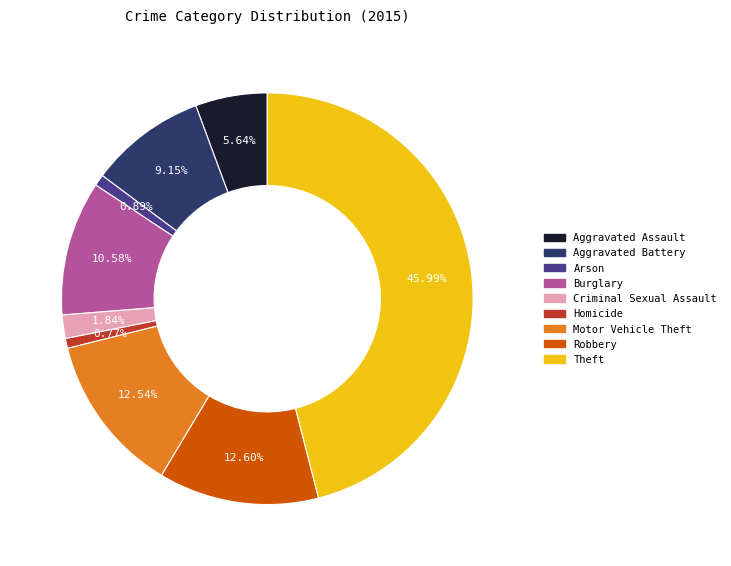

Which has a higher value, Criminal Sexual Assault or Theft?

Theft